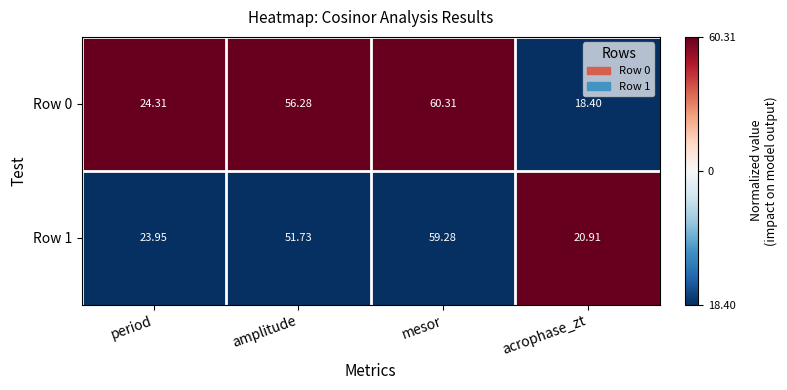

Which category has the lowest value across all series?

acrophase_zt